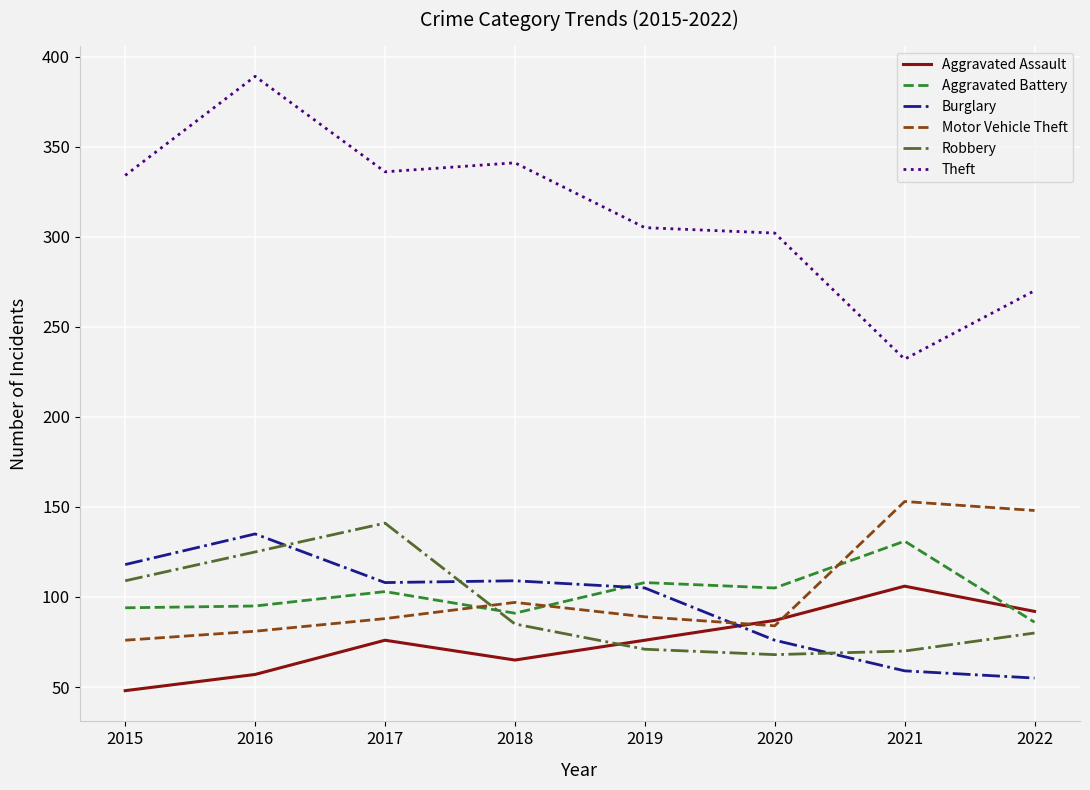

Between 2015 and 2019, which series saw the biggest shift?

Robbery